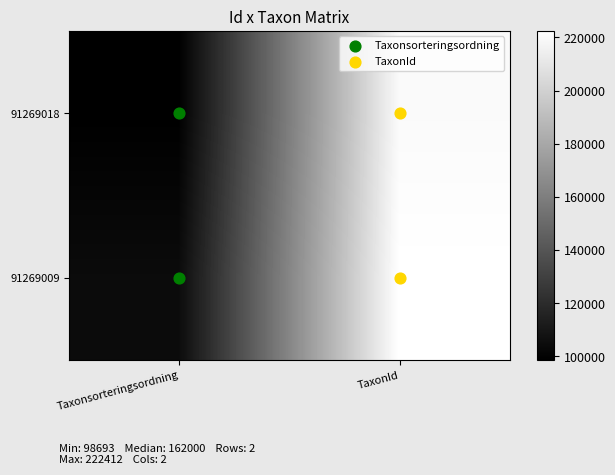

At how many categories does at least one series exceed 202509?

1